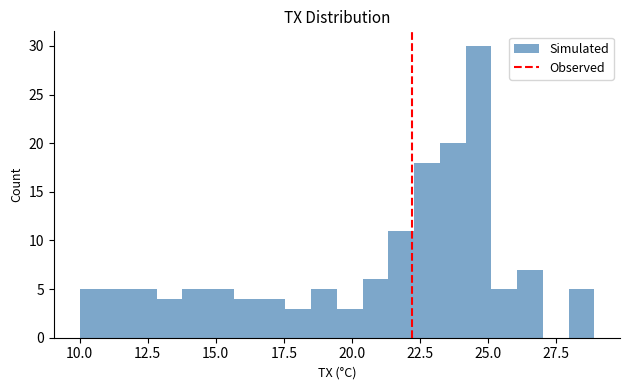

Around what value on the x-axis is the tallest bar? Give the approximate position of its centre, as read against the axis.

24.5